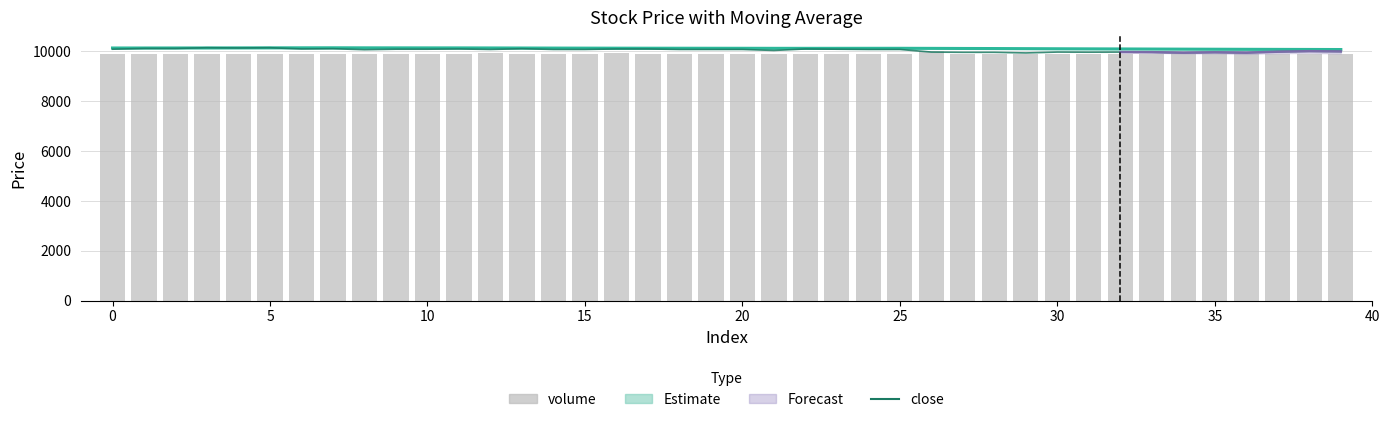

True or false: volume has a value of 9909.2 at 13.

True